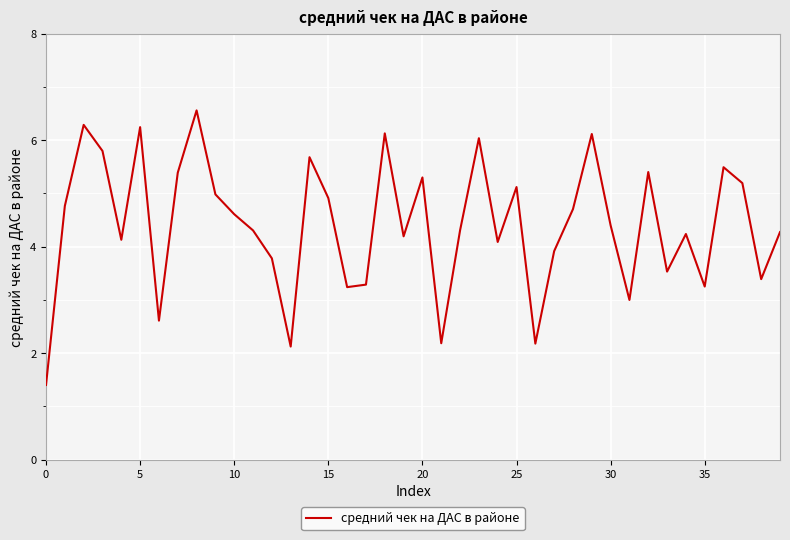

What is the greatest value displayed?

6.6